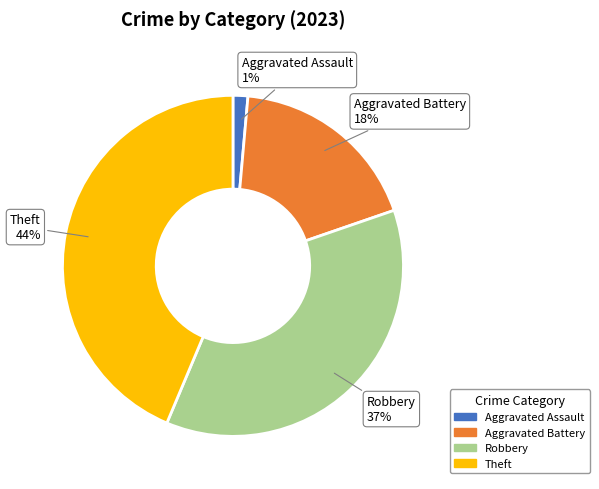

To the nearest percent, what is the average slice percentage?

25%